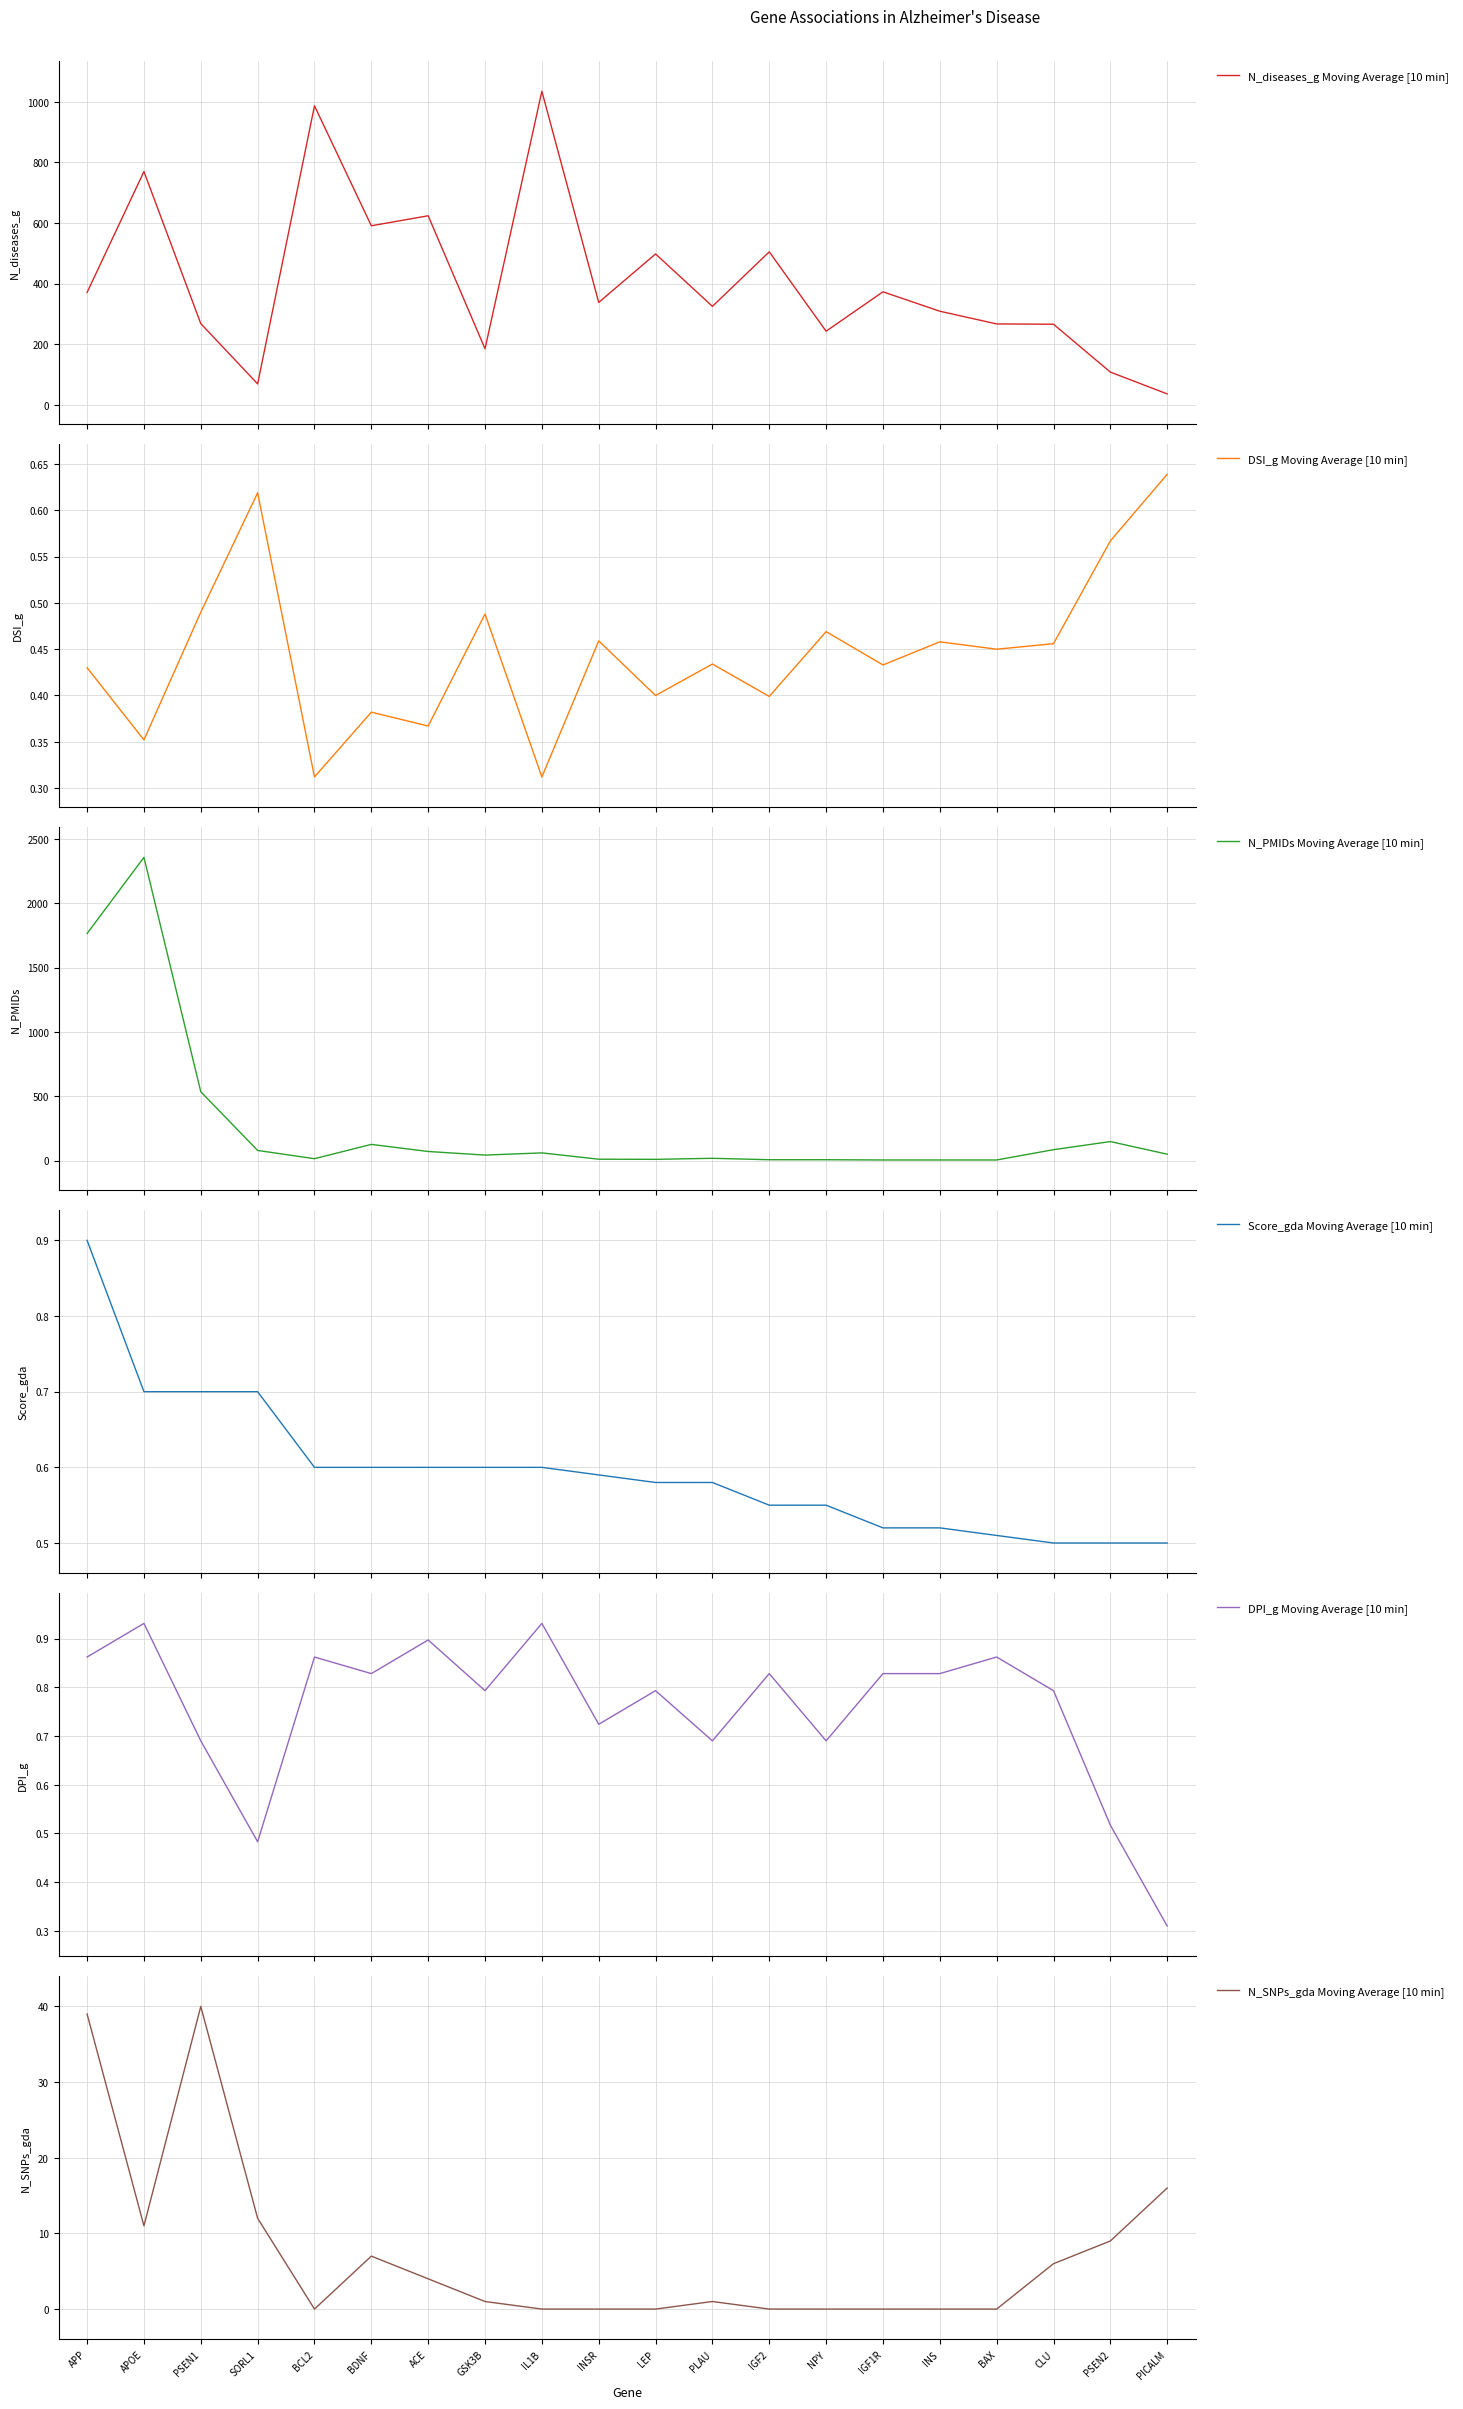

What position from the right is BDNF?

15